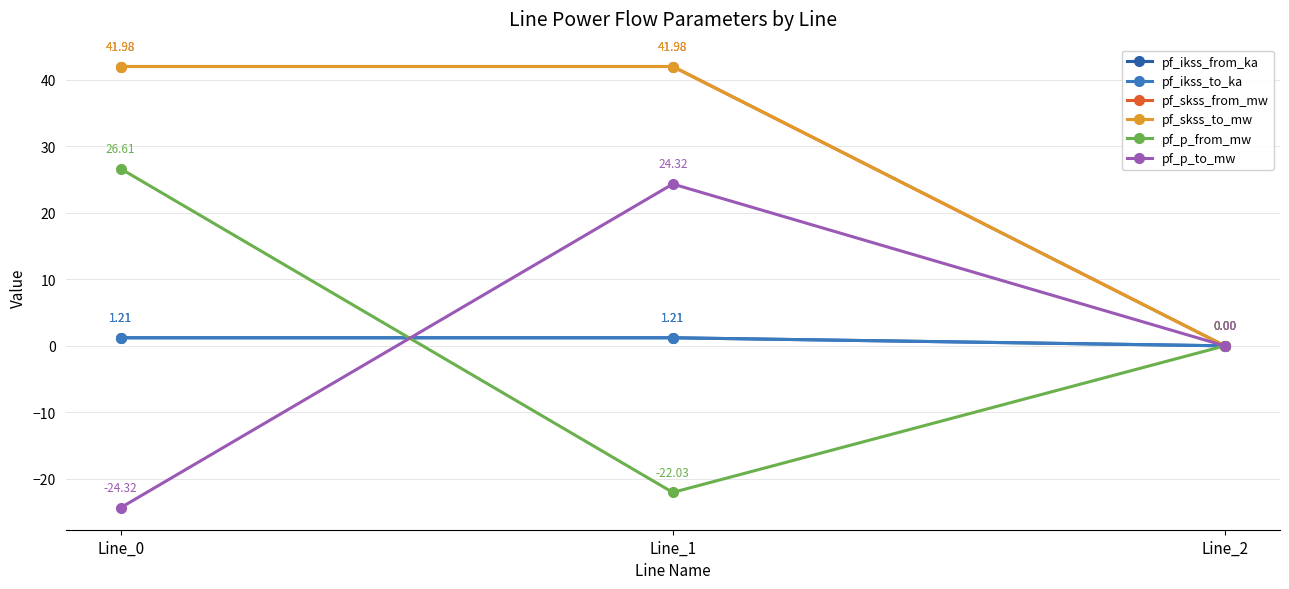

Does the chart have visible grid lines?

Yes